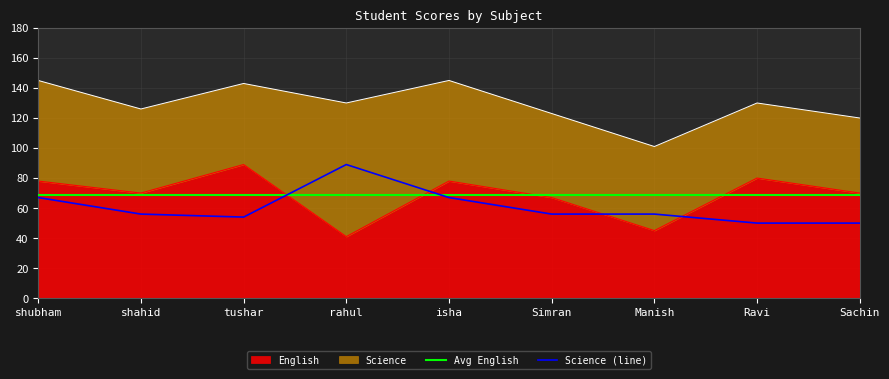

What is the difference between the highest and lowest values at tushar?

35